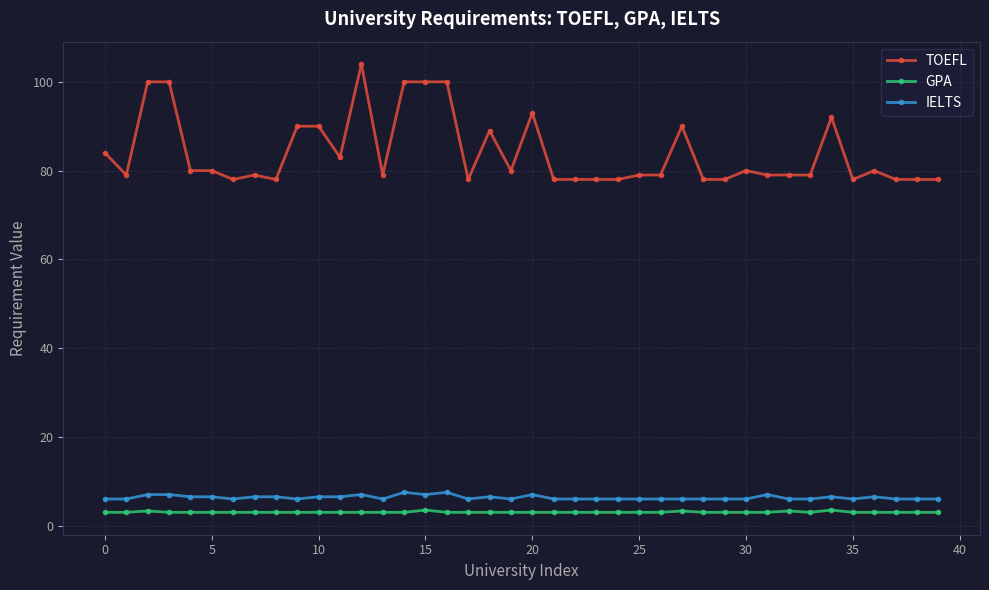

True or false: GPA and TOEFL cross at least once.

False